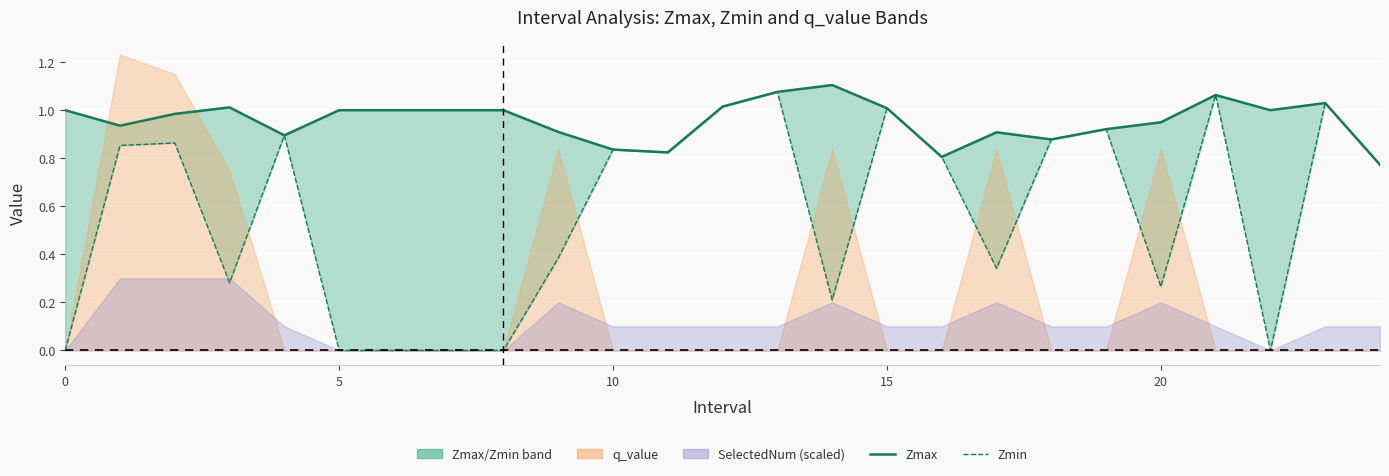

What is the highest value of the Zmax series?

1.1